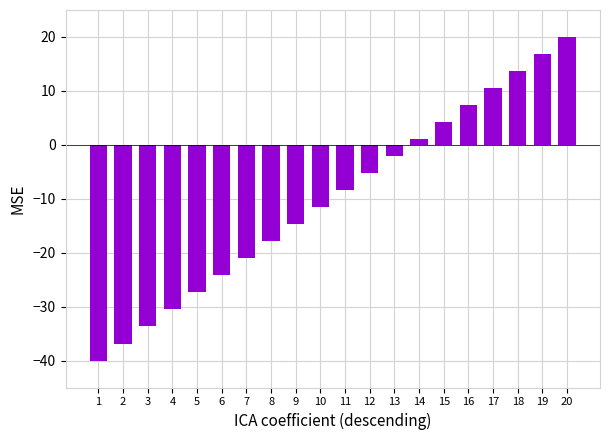

At which label does the data first exceed -8?

12